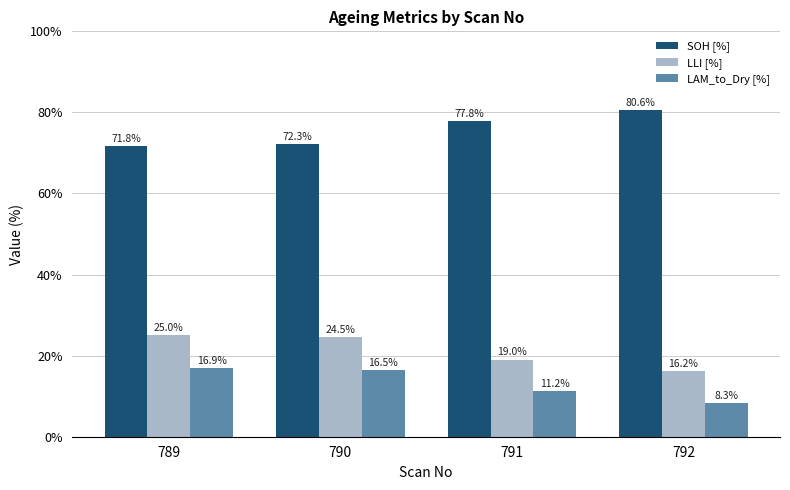

The LLI [%] series shows 16.5 at 790. True or false?

False